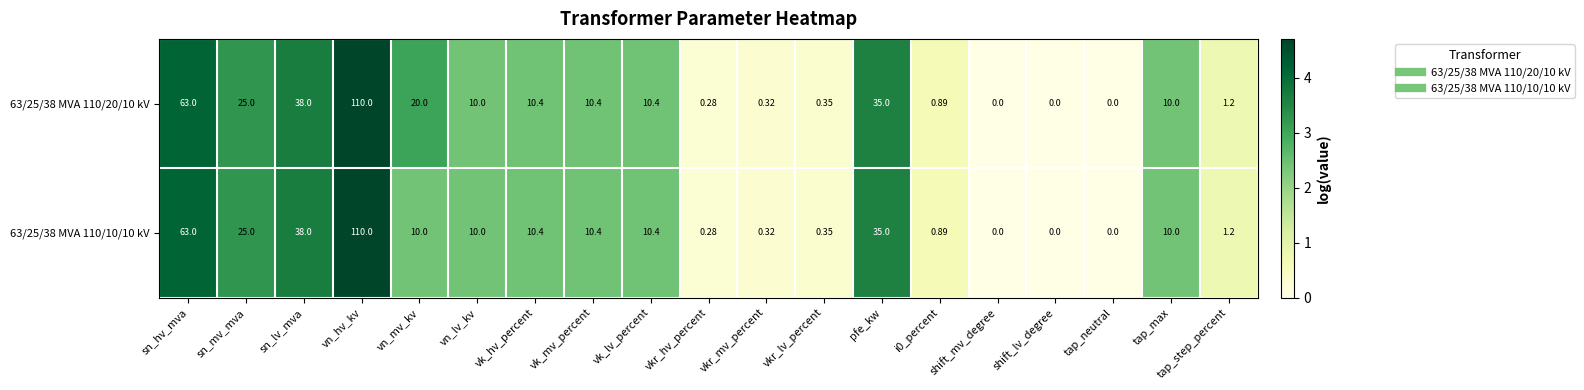

Where does the 63/25/38 MVA 110/20/10 kV series first go above 10?

sn_hv_mva